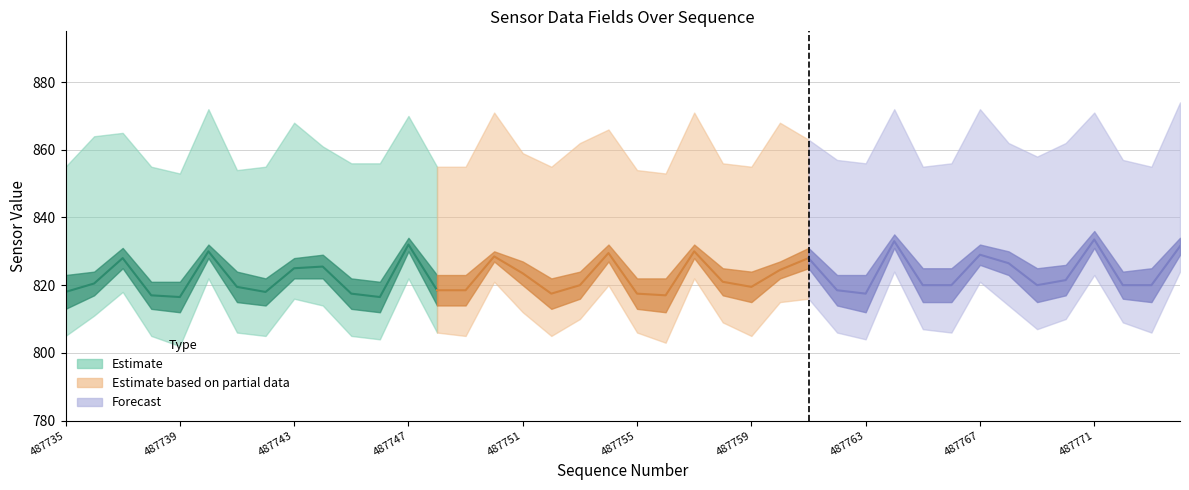

Is the value of Estimate (center) at 487751 greater than the value of Partial estimate (center) at 487763?

No